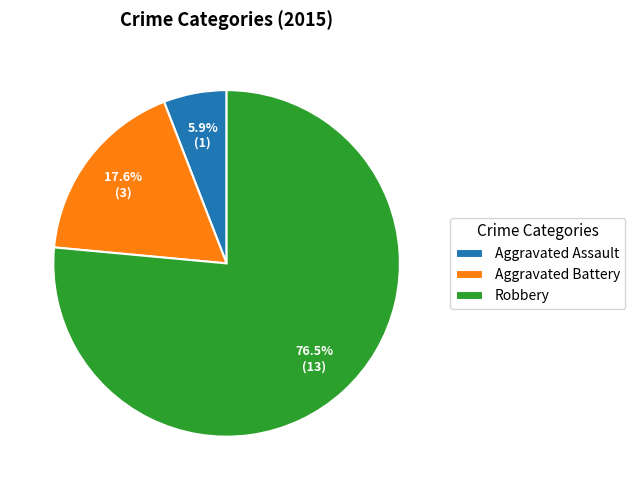

Which slice is the largest?

Robbery